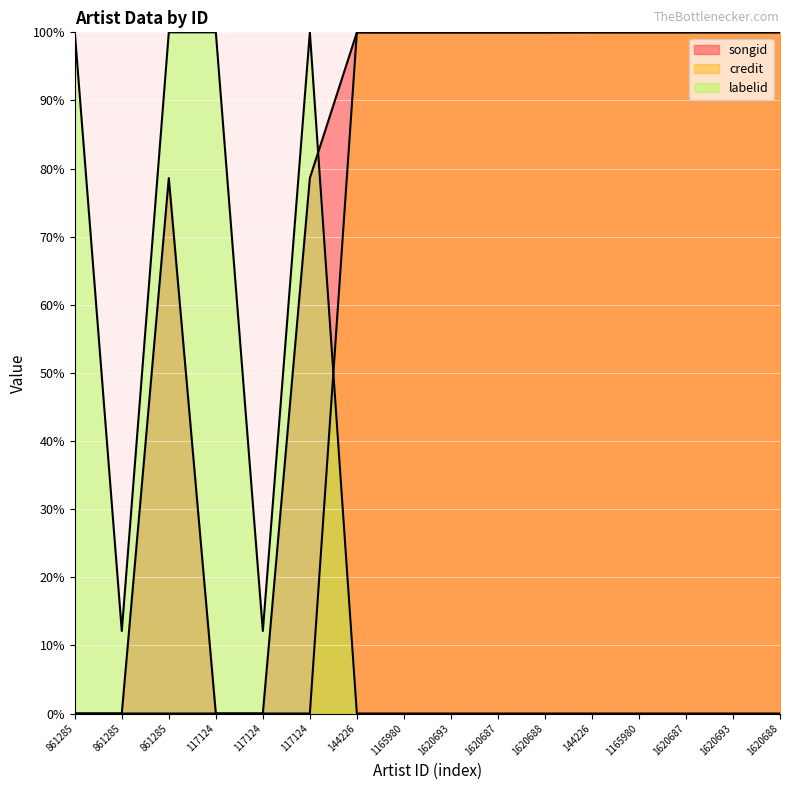

True or false: songid has more than 1 points higher than both neighbors.

False